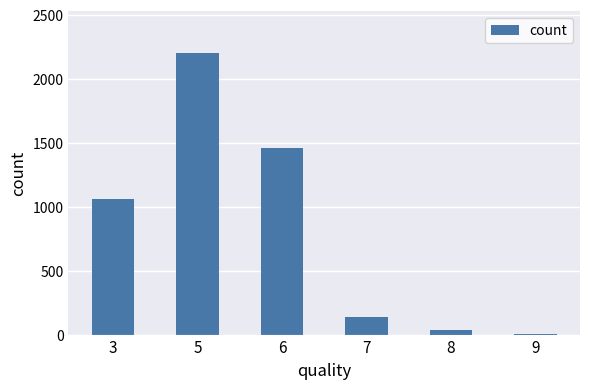

The chart shows a value of 1060 at 3. True or false?

True